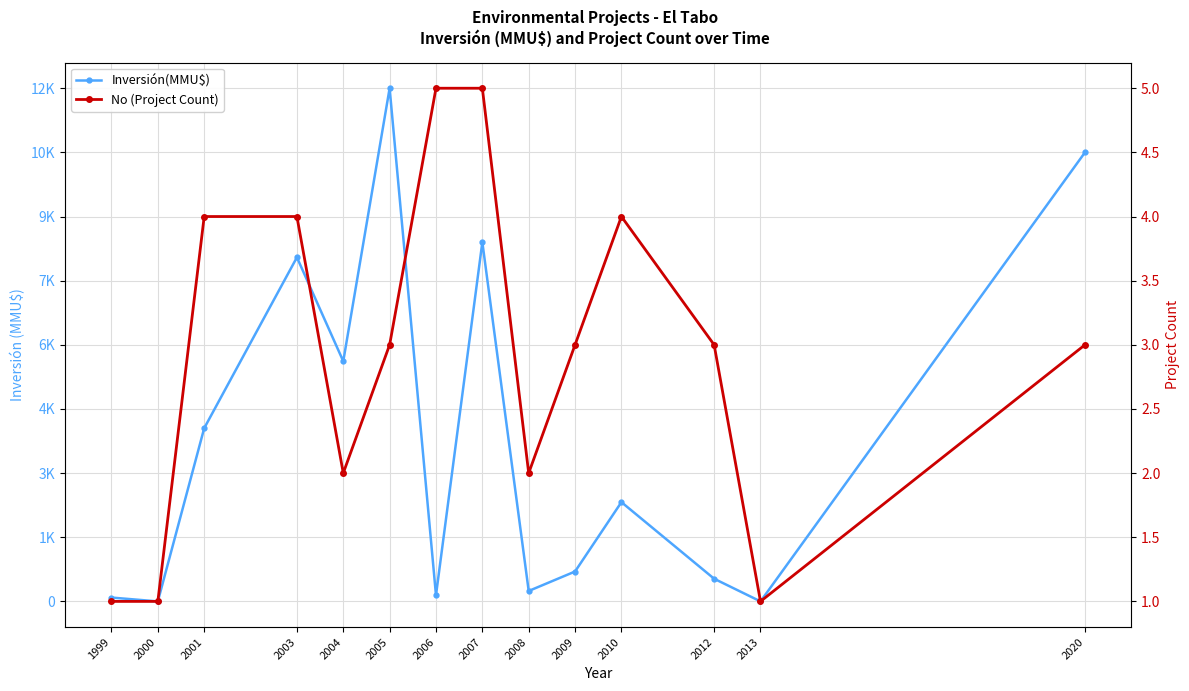

What is the difference between the Inversión(MMU$) values at 2008 and 2001?

3806